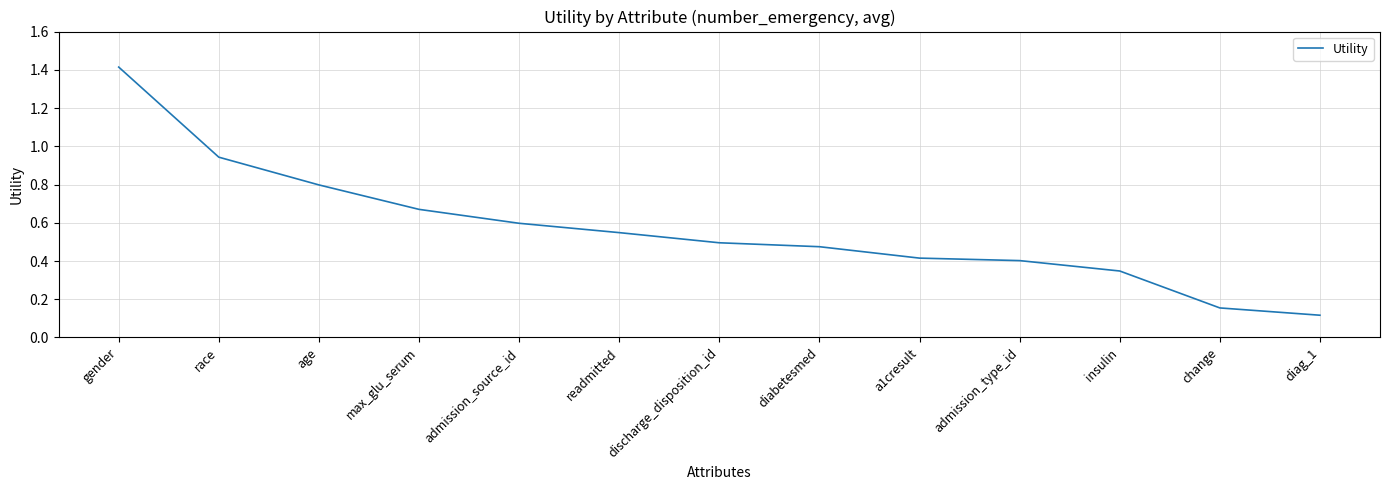

At which label is the value closest to 0?

diag_1